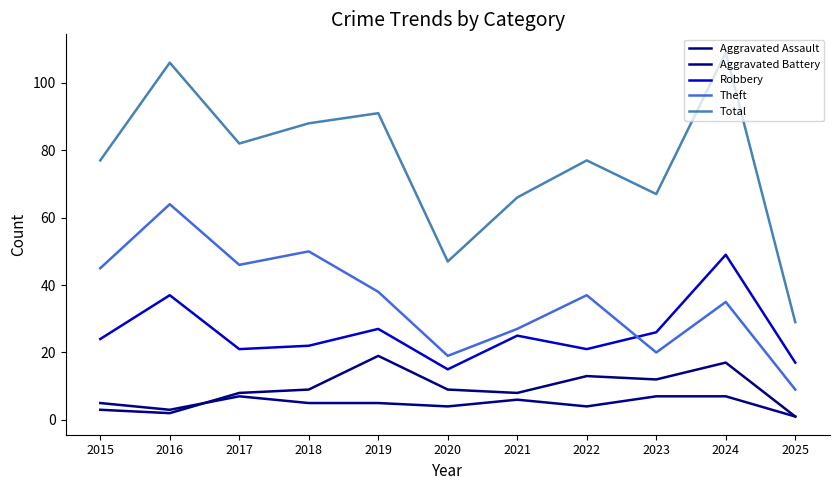

How many lines are shown in the chart?

5